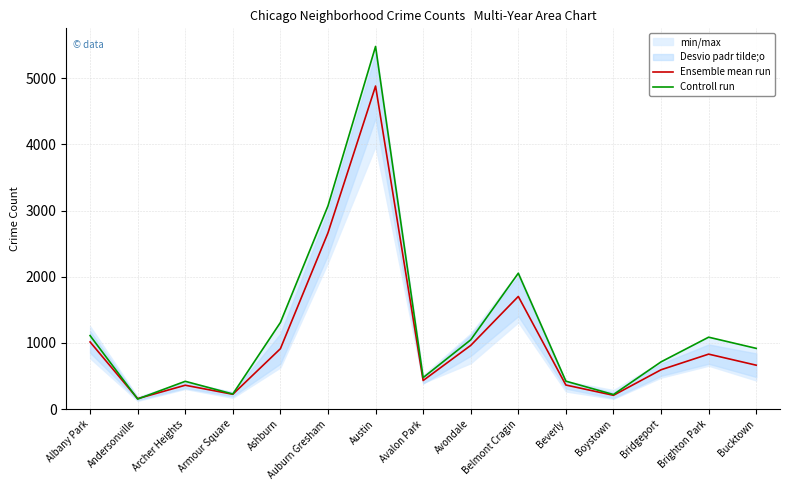

What is the label of the 12th point from the right?

Armour Square